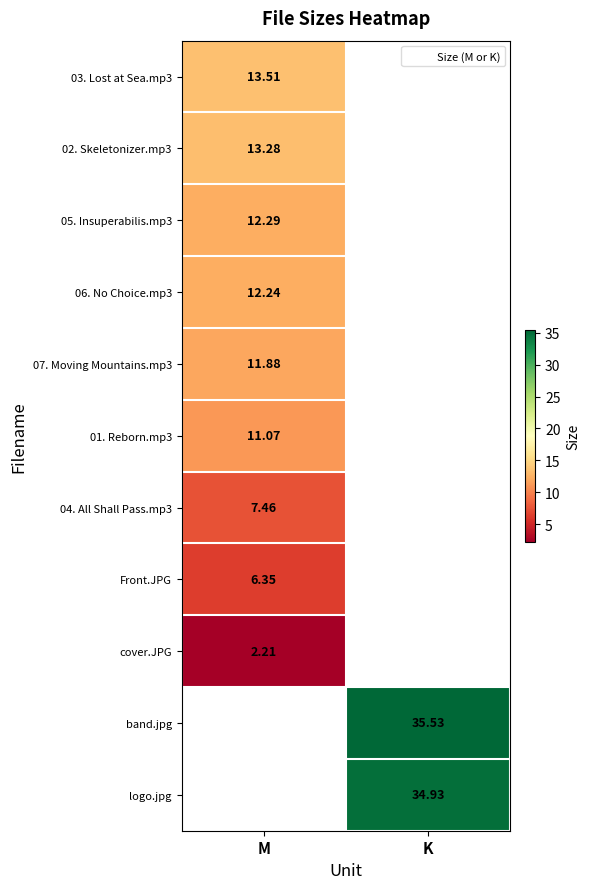

How many values in the band.jpg series are below 35?

1